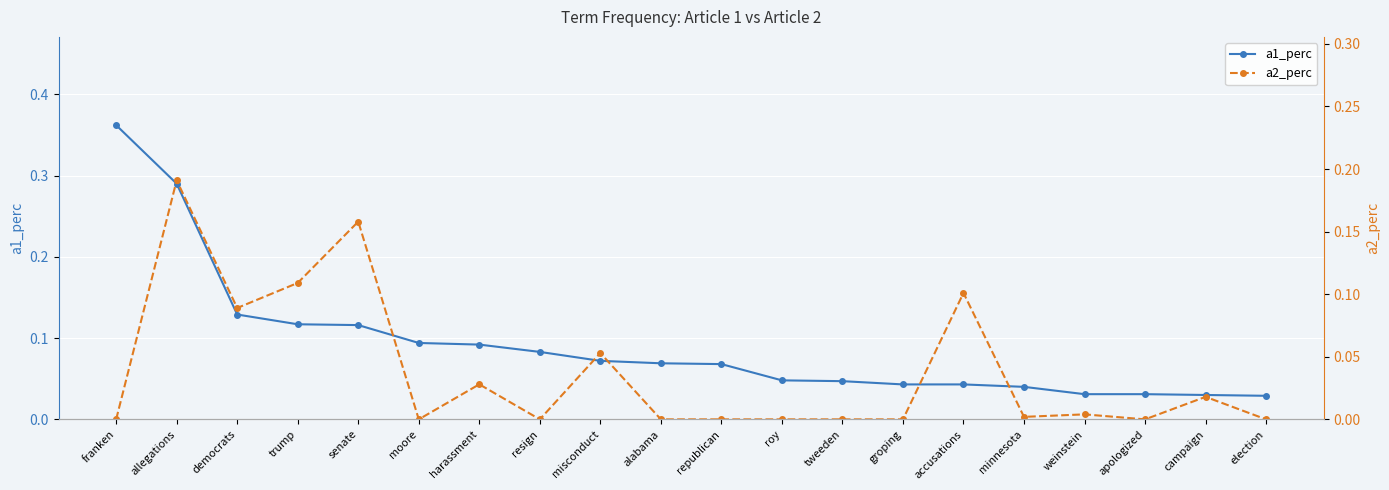

Is the value of a1_perc at apologized greater than the value of a2_perc at groping?

Yes